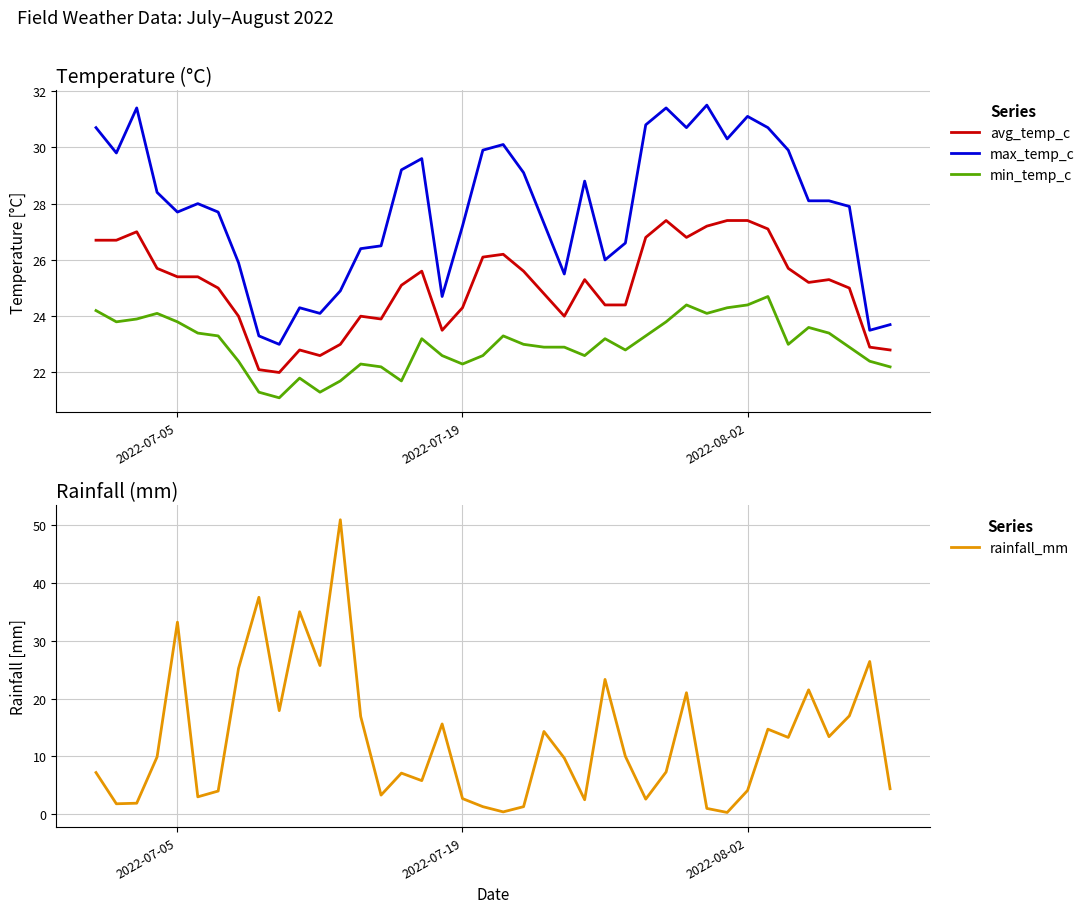

What is the lowest value of the max_temp_c series?

23.0